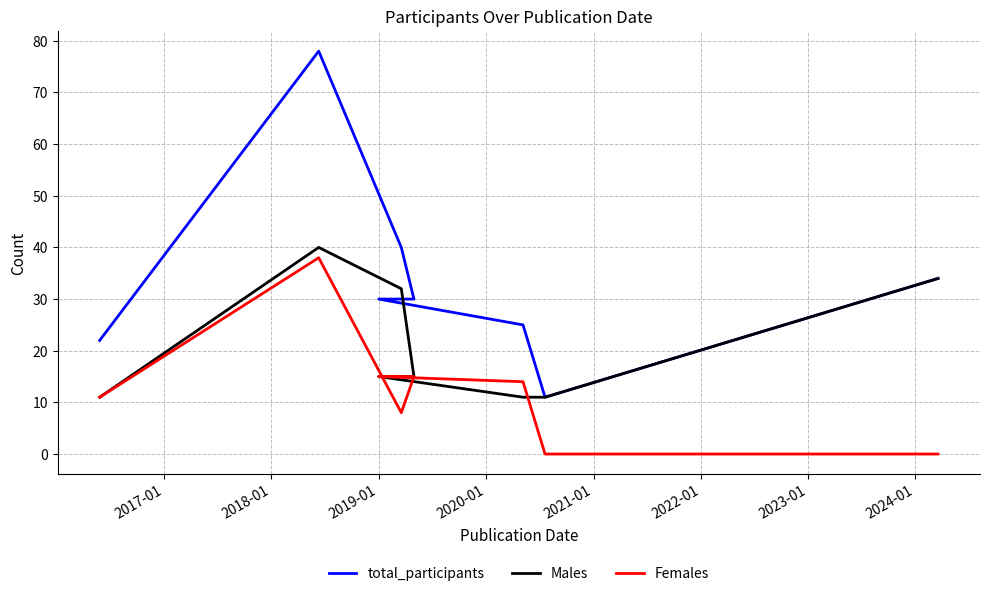

In total_participants, how many points are lower than both neighbors (excluding endpoints)?

1